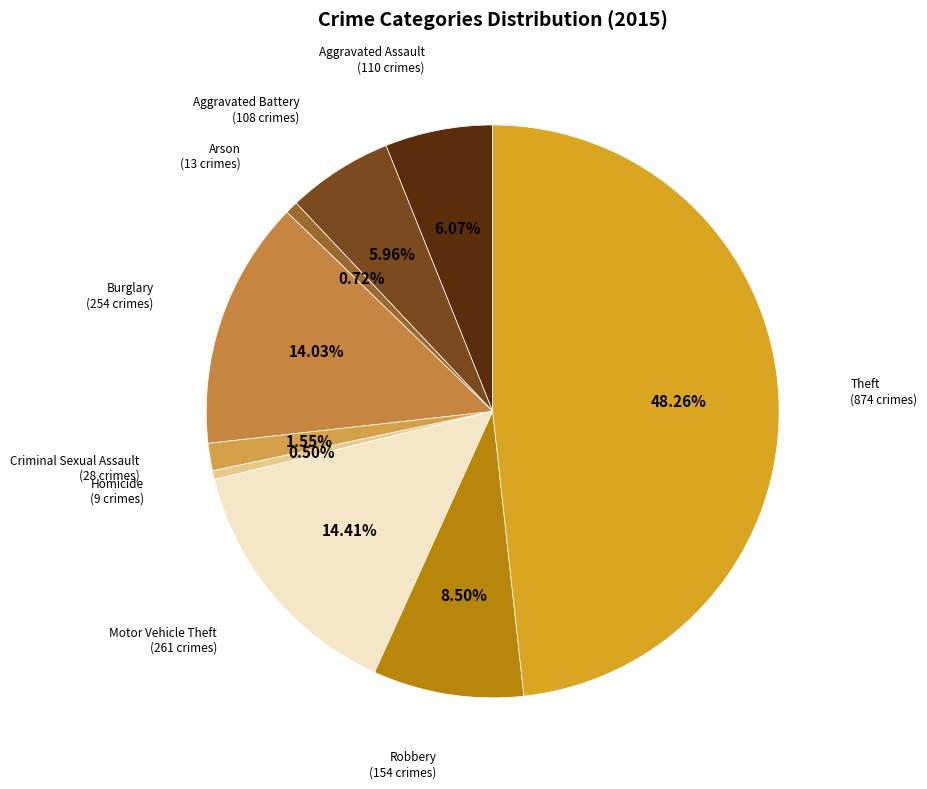

How many slices are in this pie chart?

9